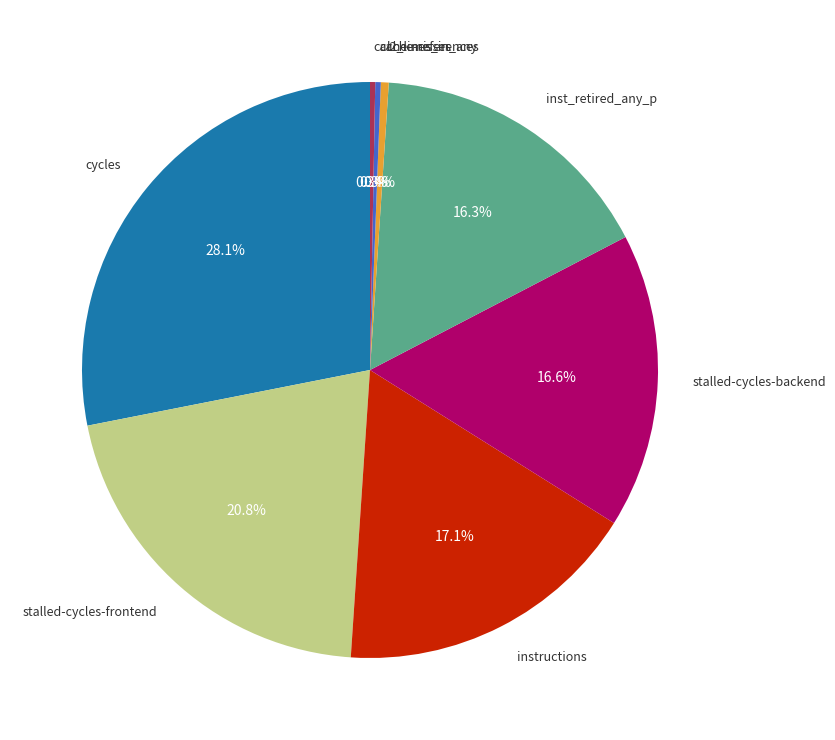

Is there any slice that represents more than half of the pie?

No